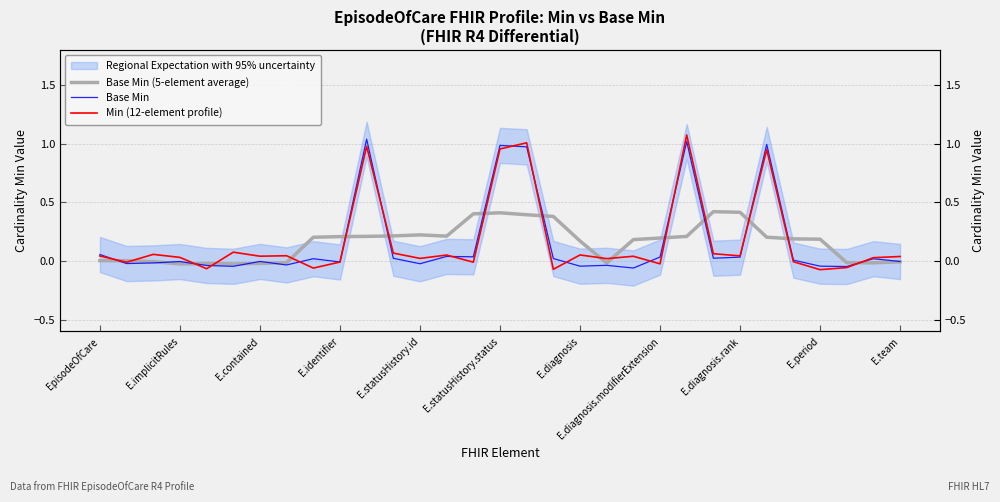

What position from the left is E.contained?

7